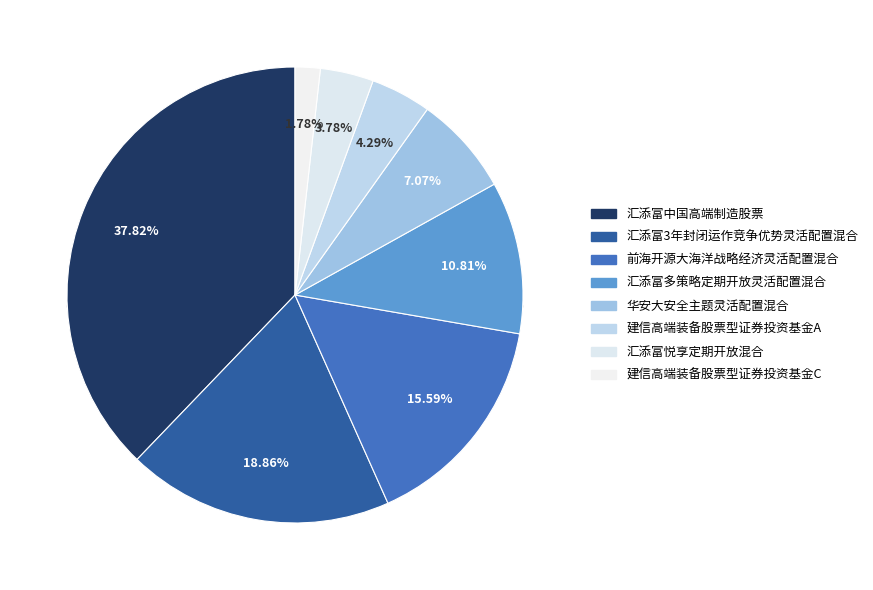

Is there any slice that represents more than half of the pie?

No